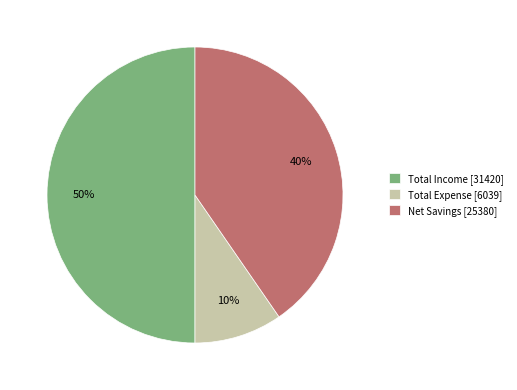

Between Net Savings [25380] and Total Expense [6039], which is larger?

Net Savings [25380]